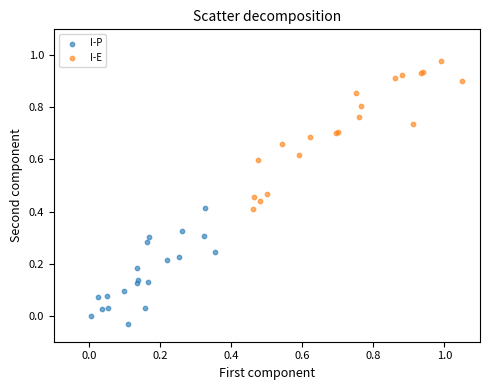

Which series reaches the minimum Y coordinate?

I-P